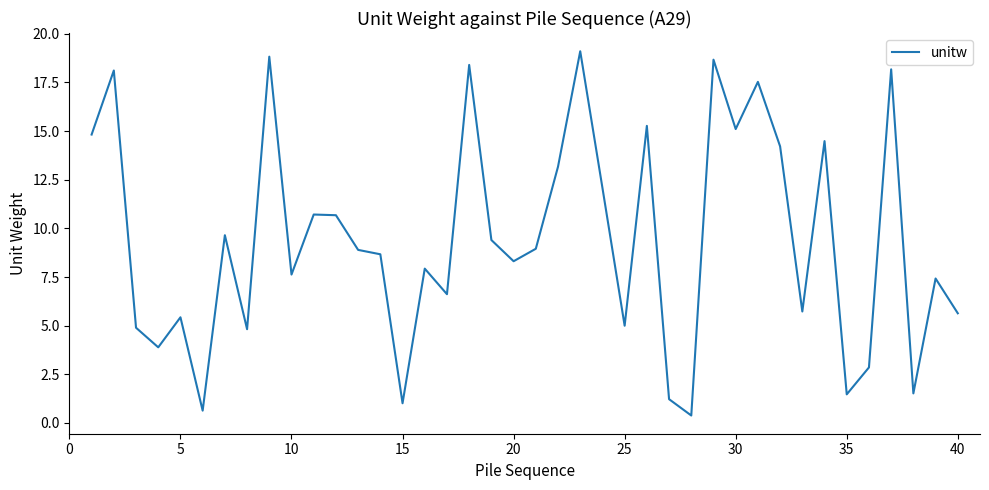

What is the greatest value displayed?

19.1